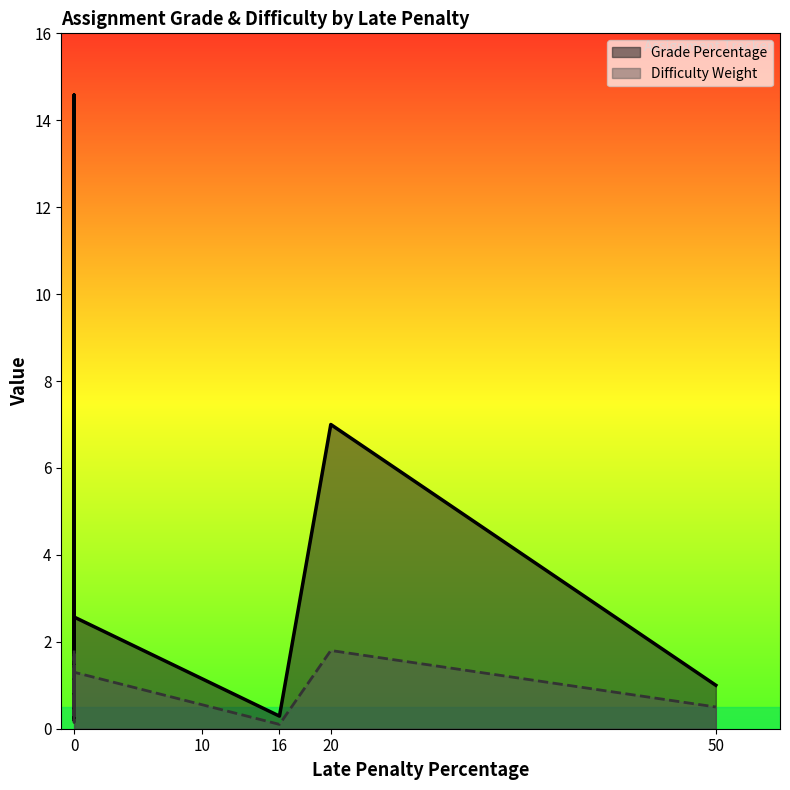

Where does the Difficulty Weight series first go above 1?

20